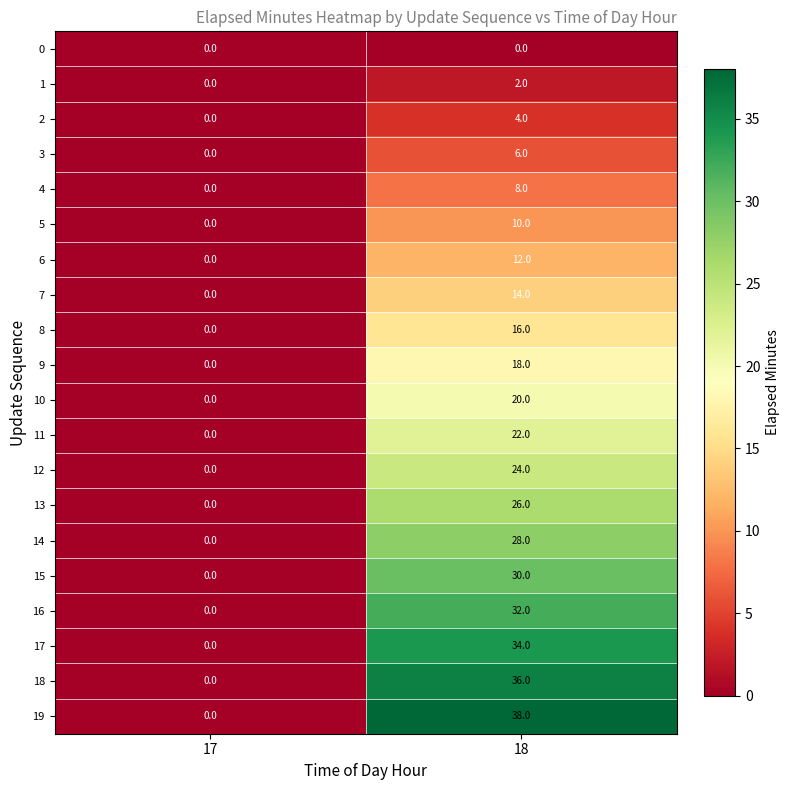

What is the maximum value shown in the chart?

38